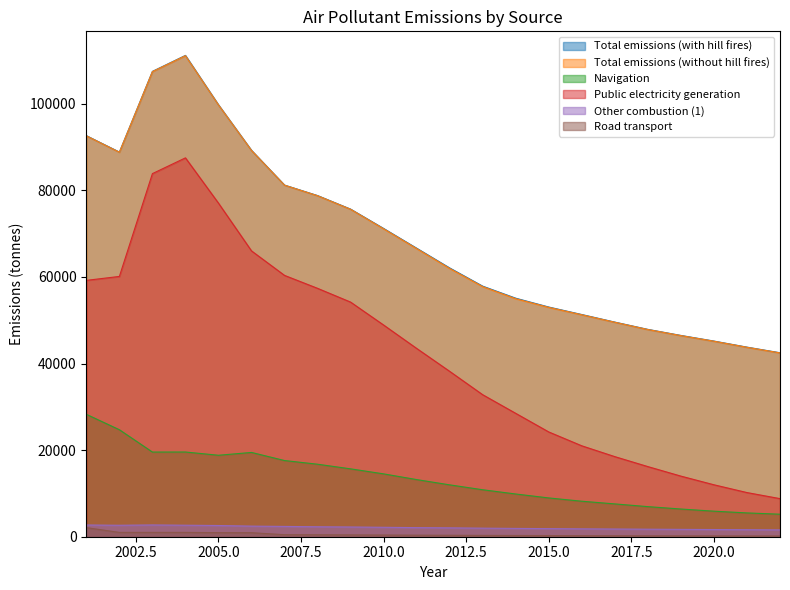

Which category has the lowest value across all series?

2022